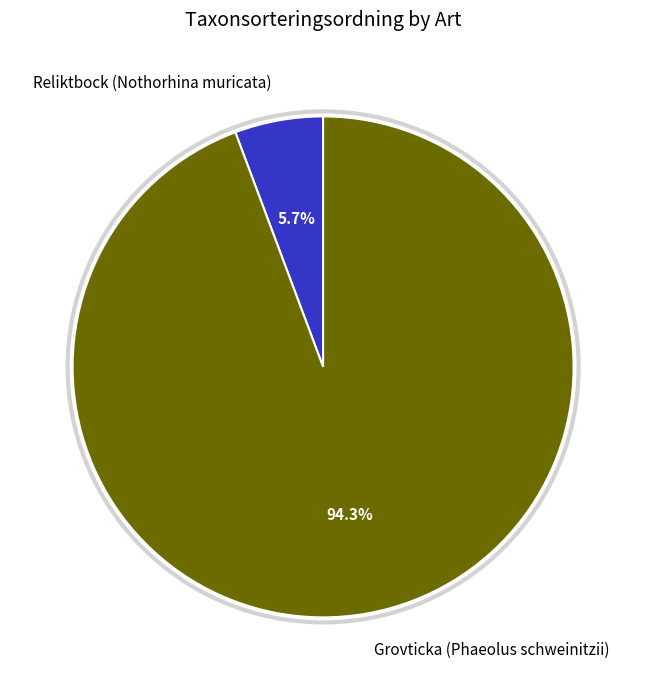

Do Reliktbock (Nothorhina muricata) and Grovticka (Phaeolus schweinitzii) together represent more than half of the pie?

Yes